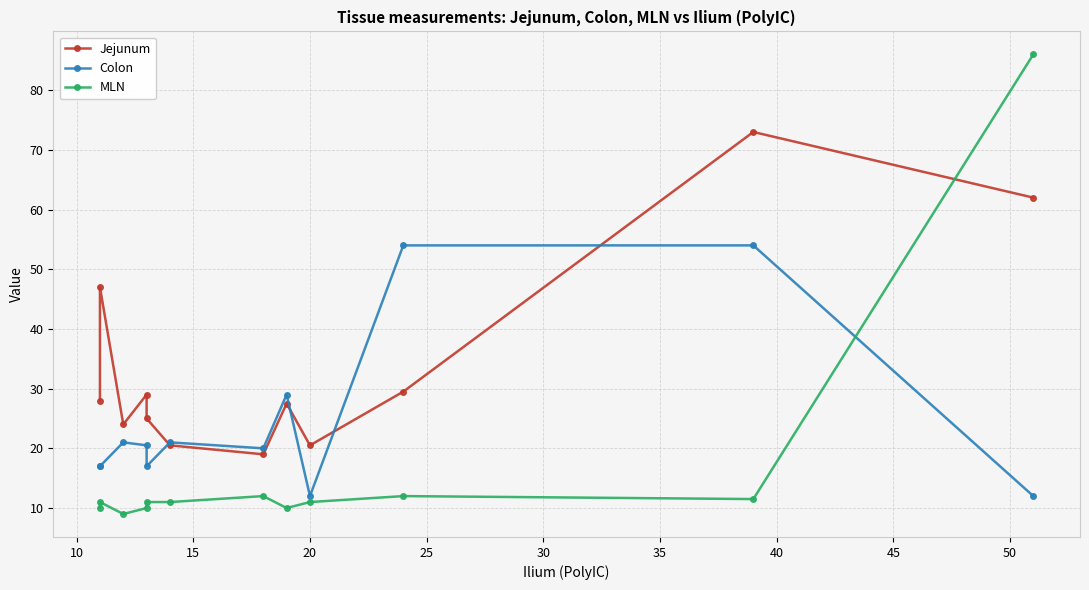

Rank the series by their average value, from highest to lowest.

Jejunum, Colon, MLN